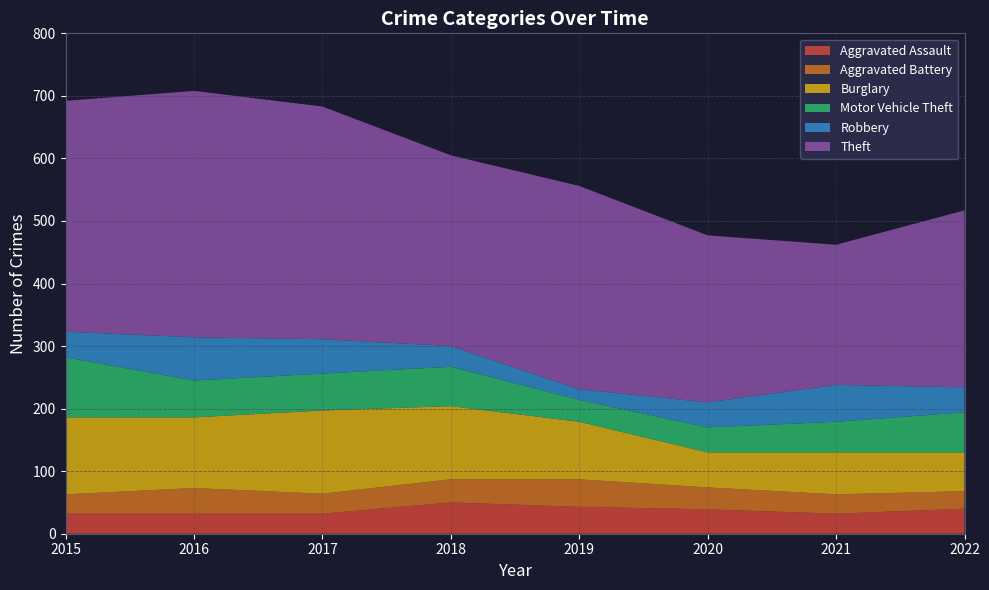

Reading left to right, transcribe all the data shown in this chart.

Aggravated Assault: 2015=32	2016=32	2017=32	2018=50	2019=43	2020=39	2021=32	2022=40
Aggravated Battery: 2015=31	2016=41	2017=32	2018=37	2019=44	2020=35	2021=31	2022=28
Burglary: 2015=123	2016=113	2017=133	2018=117	2019=92	2020=56	2021=67	2022=62
Motor Vehicle Theft: 2015=96	2016=59	2017=59	2018=63	2019=35	2020=40	2021=49	2022=64
Robbery: 2015=41	2016=69	2017=55	2018=33	2019=17	2020=40	2021=59	2022=40
Theft: 2015=369	2016=394	2017=372	2018=305	2019=325	2020=267	2021=224	2022=283